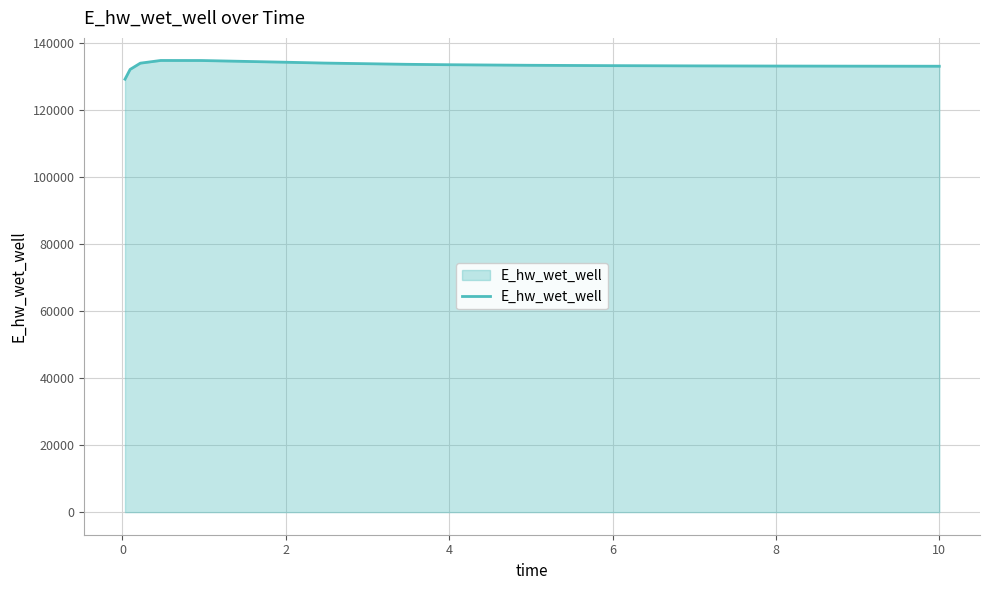

What is the greatest value displayed?

134664.2